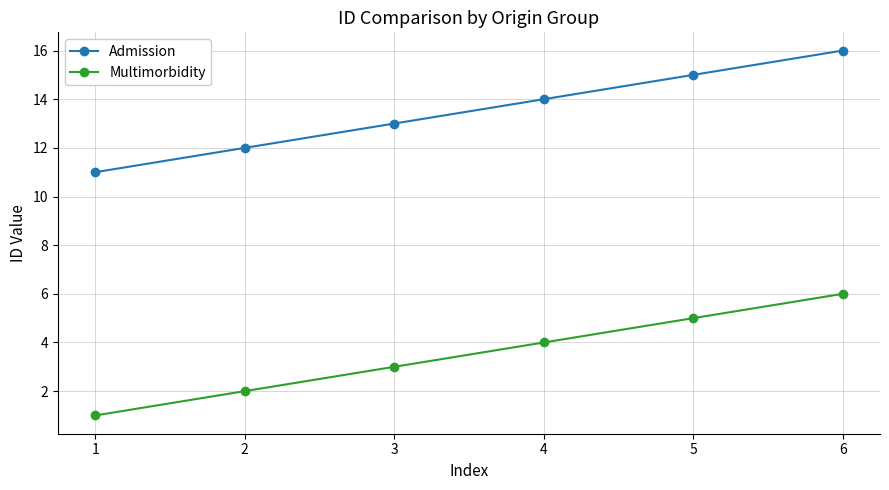

The value of Multimorbidity at 5 is 1. True or false?

False